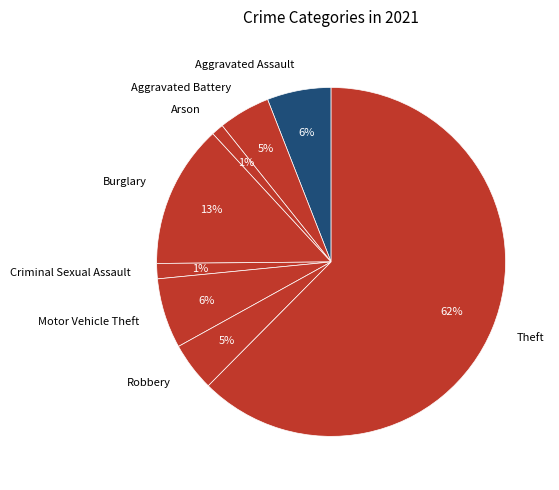

To the nearest percent, what is the average slice percentage?

12%